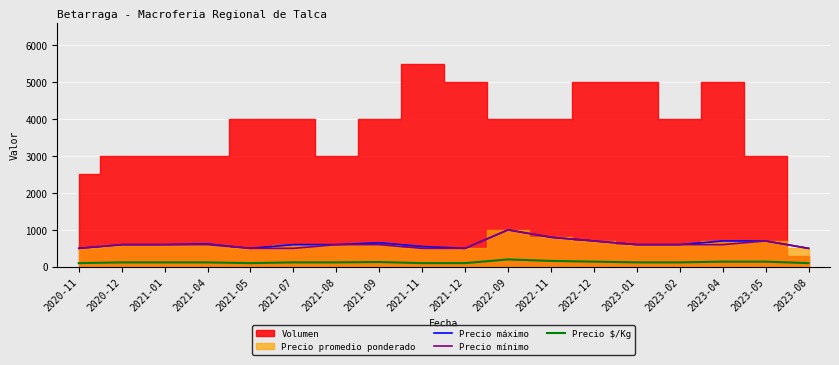

The value of Precio mínimo at 2021-12 is 719. True or false?

False